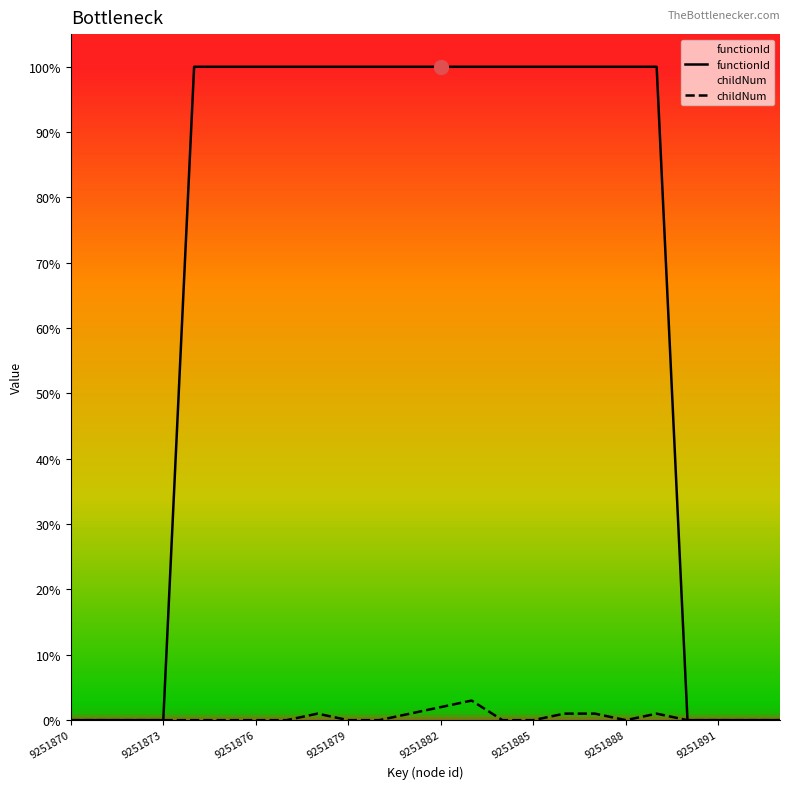

Is it true that childNum equals 0.0 at 9251879?

True